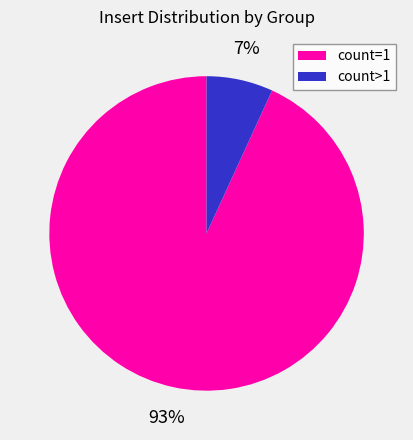

Which category has the smallest portion of the pie?

count>1